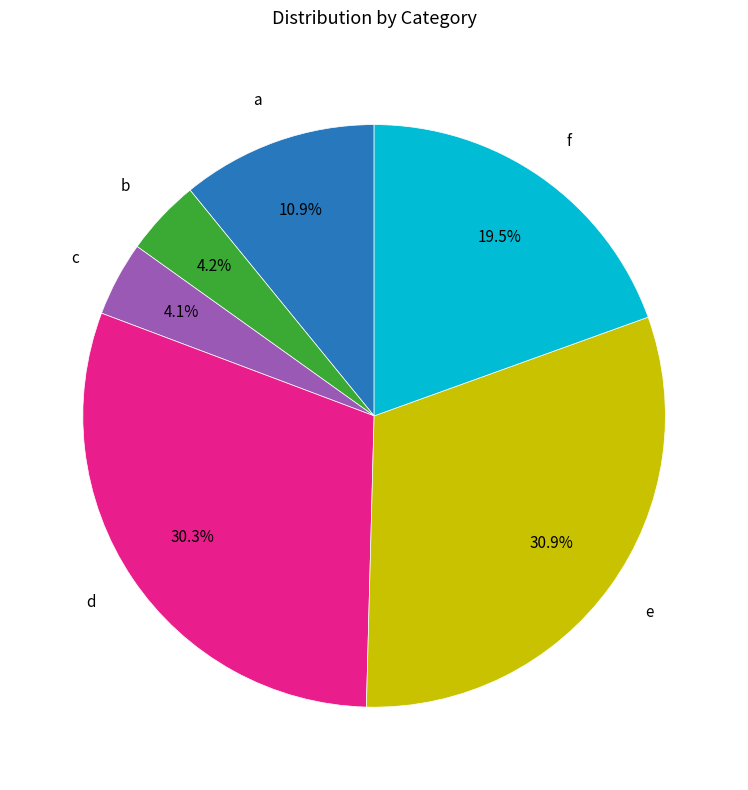

Count the number of slices in the pie.

6